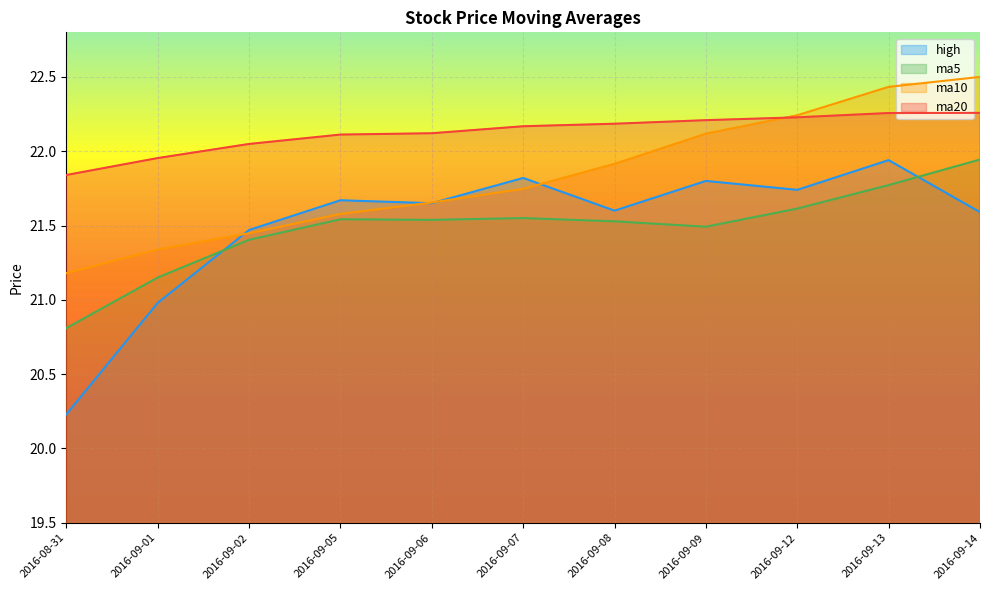

What is the value of the high point at the 5th from the left?

21.6